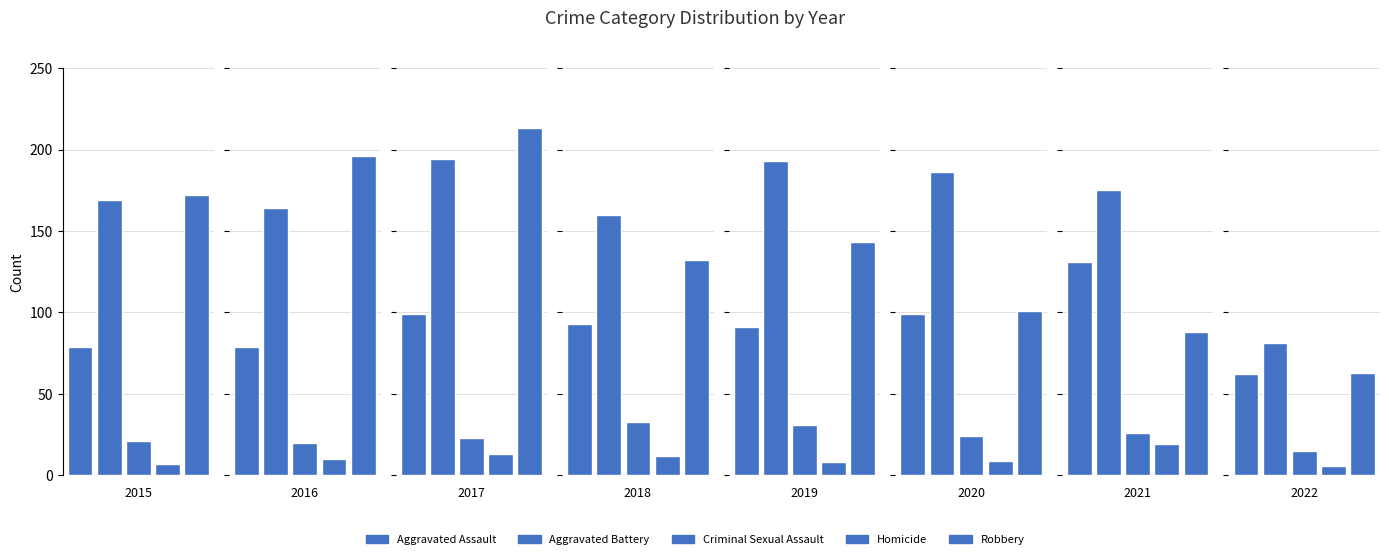

Where is Aggravated Battery nearest to the value 137?

2018